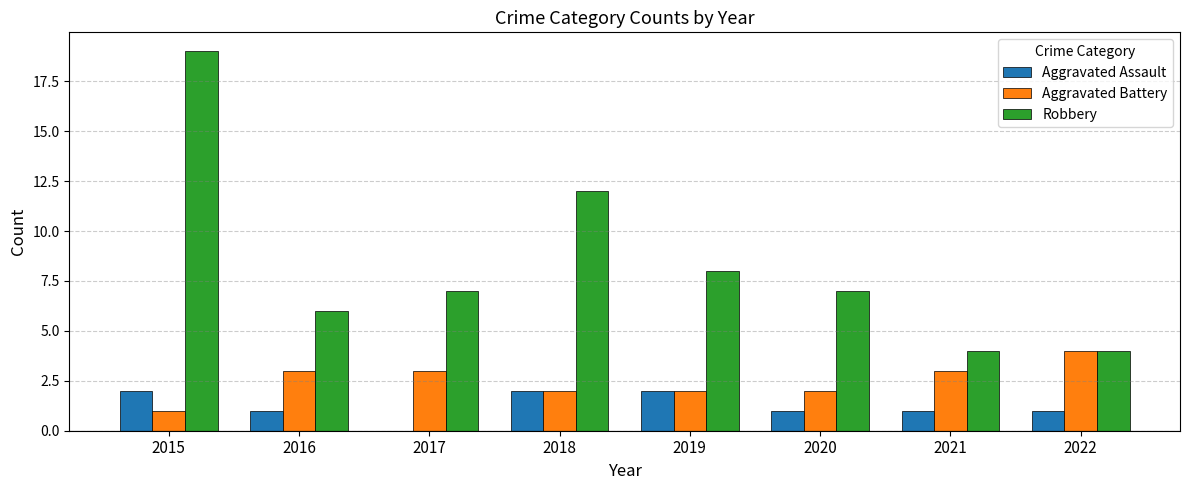

What is the total value across all series at 2018?

16